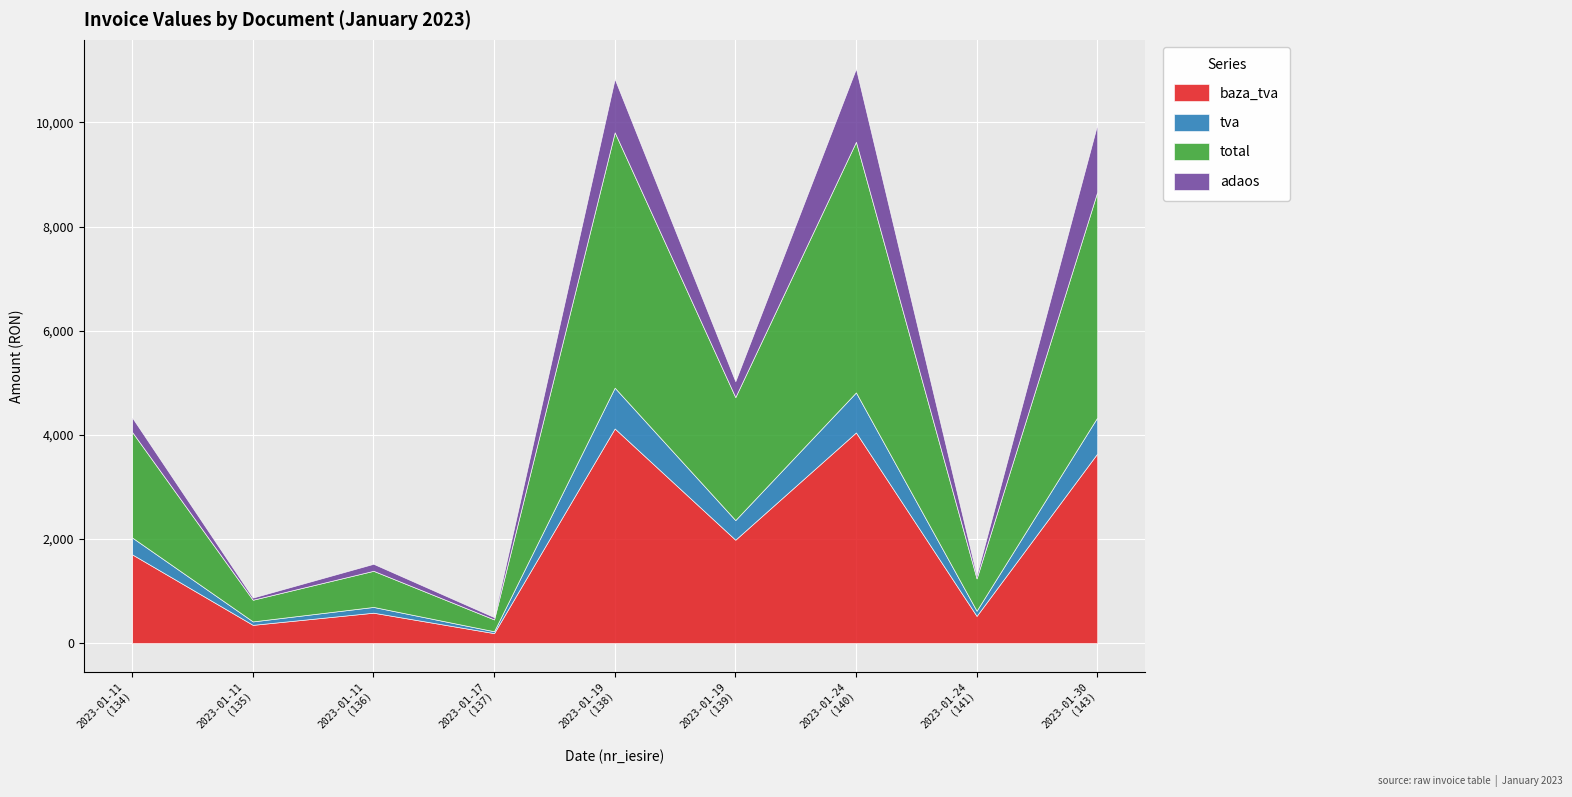

True or false: baza_tva and adaos intersect in this chart.

False